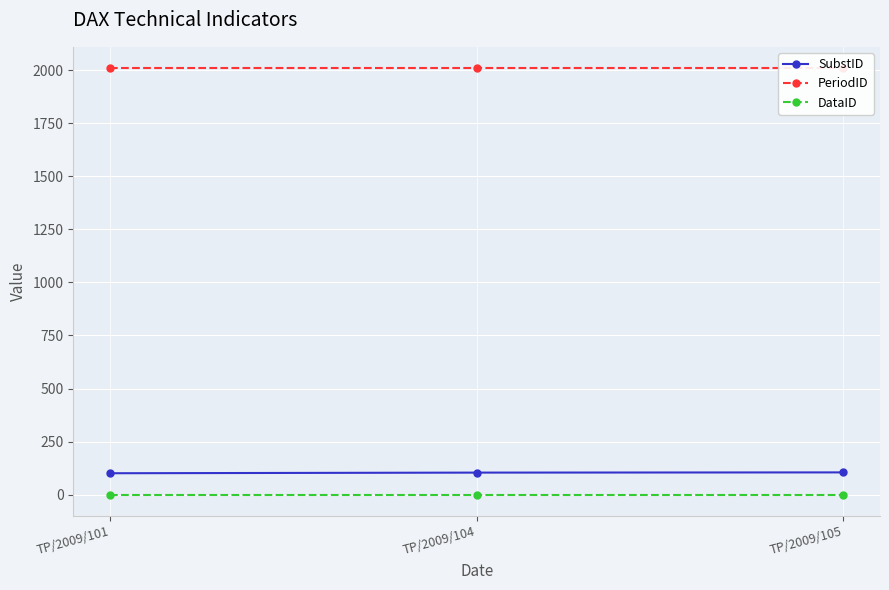

The SubstID series shows 43 at TP/2009/104. True or false?

False